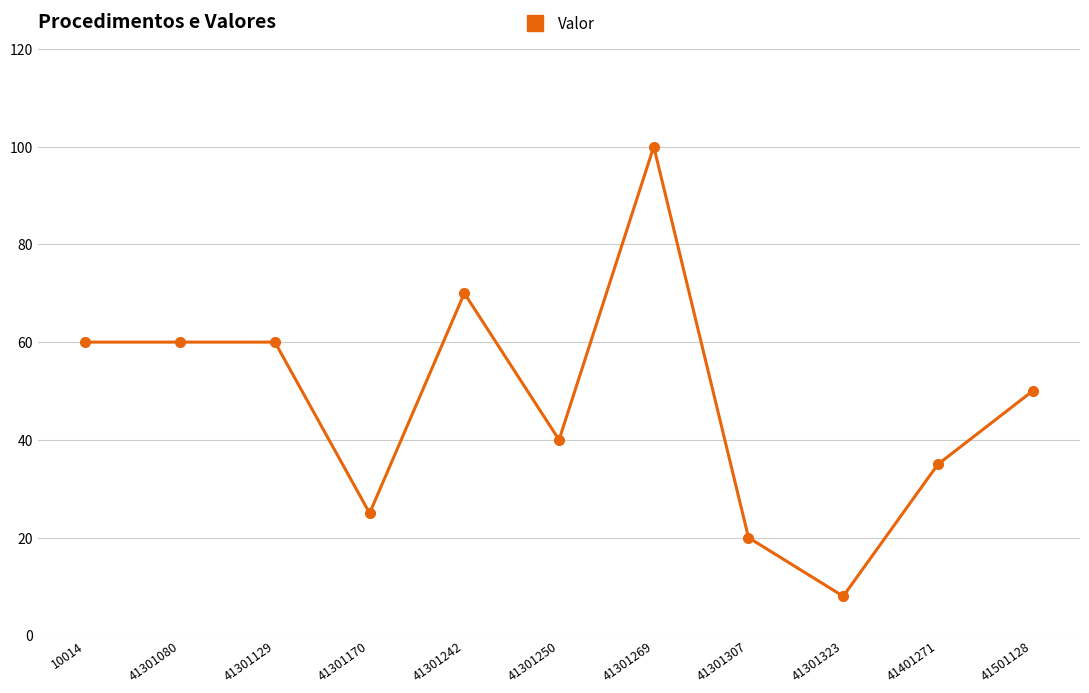

Reading left to right, extract all data points from this chart.

60	60	60	25	70	40	100	20	8	35	50